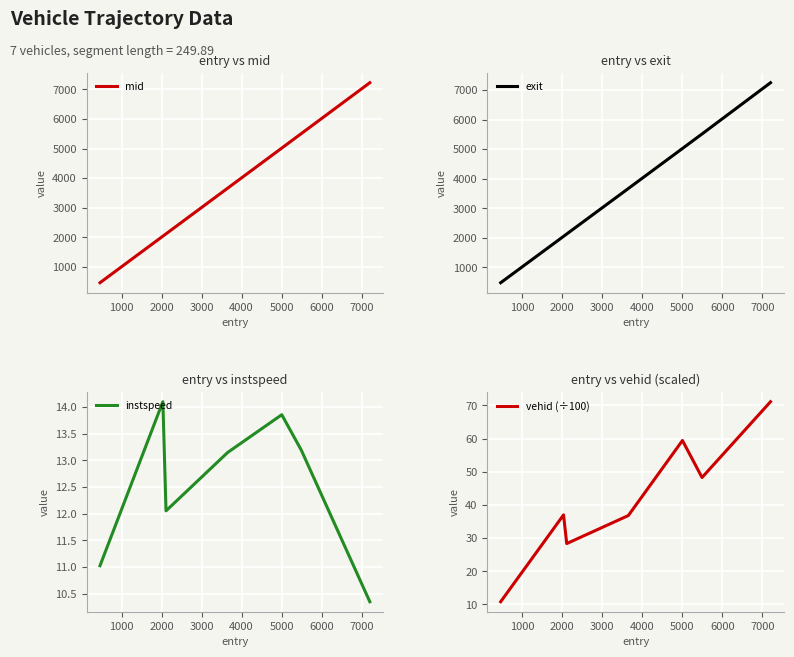

True or false: exit and mid cross at least once.

False